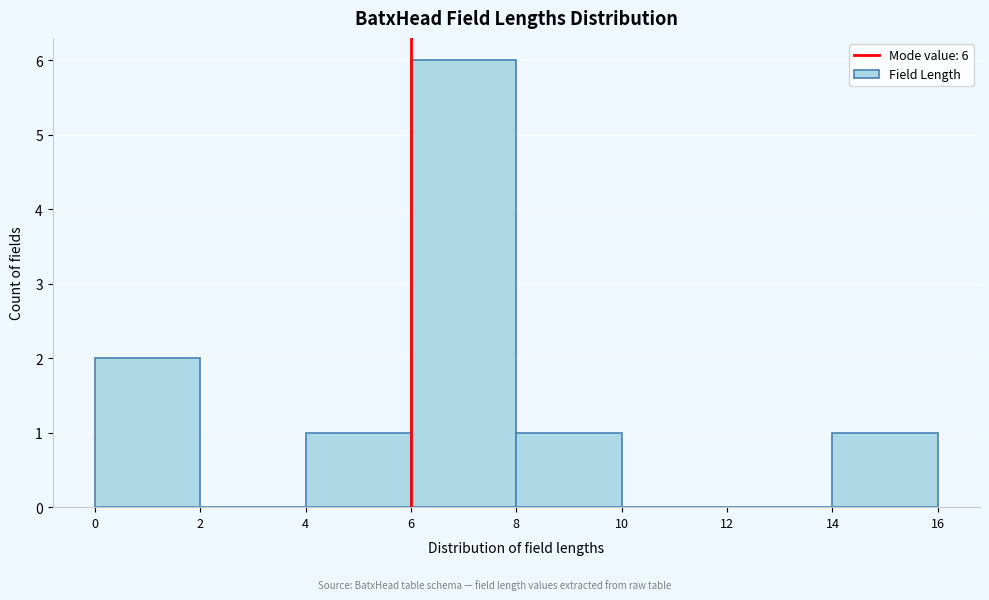

Which range on the x-axis has the tallest bar?

6 to 8